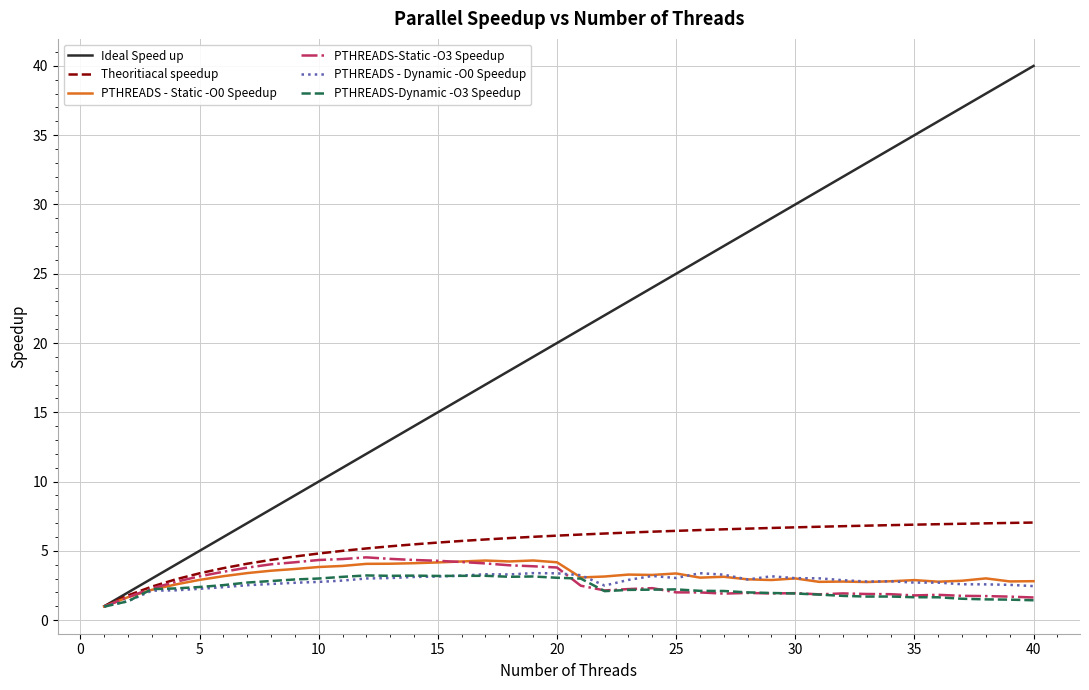

True or false: PTHREADS - Static -O0 Speedup and PTHREADS-Static -O3 Speedup intersect in this chart.

True